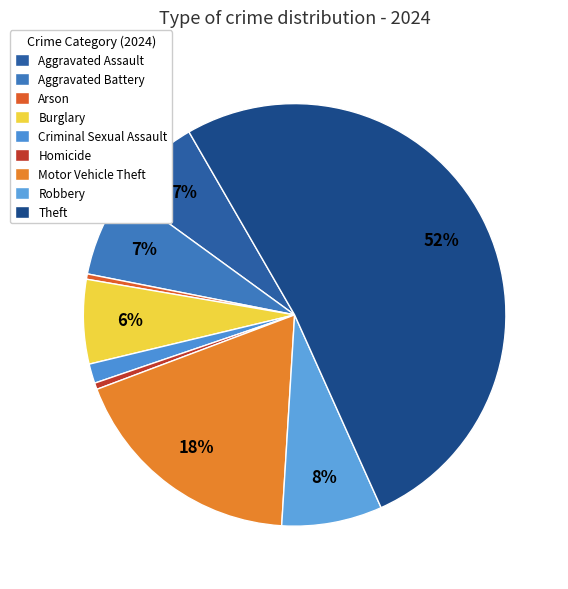

To the nearest percent, what is the difference between the largest and smallest slice percentages?

51%